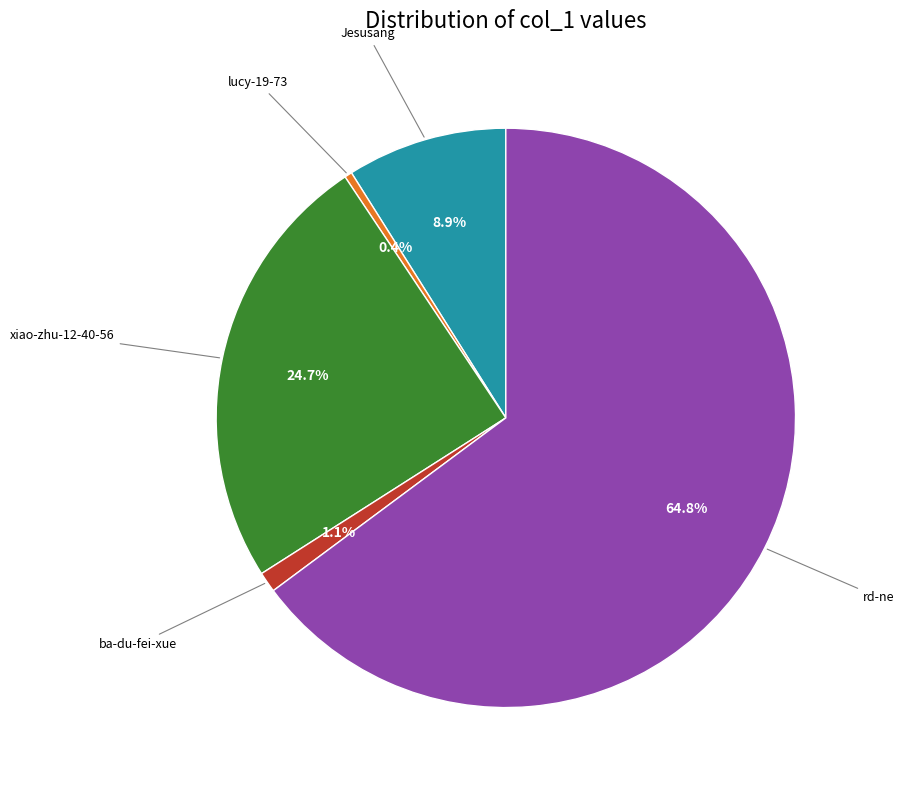

Does rd-ne represent more than half of the total?

Yes